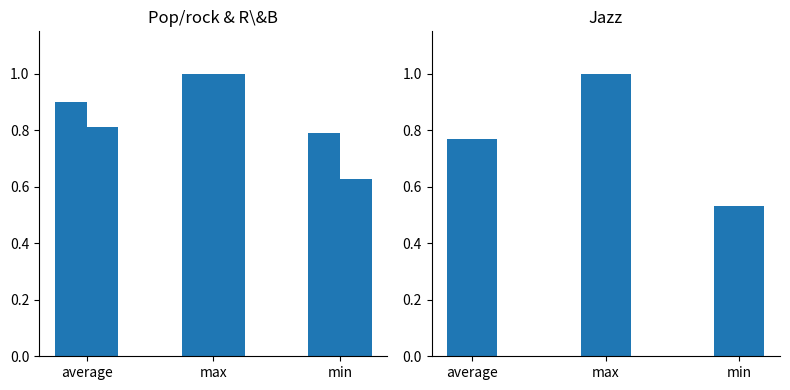

Rank the series at average from lowest to highest value.

Jazz, R&B, Pop/rock